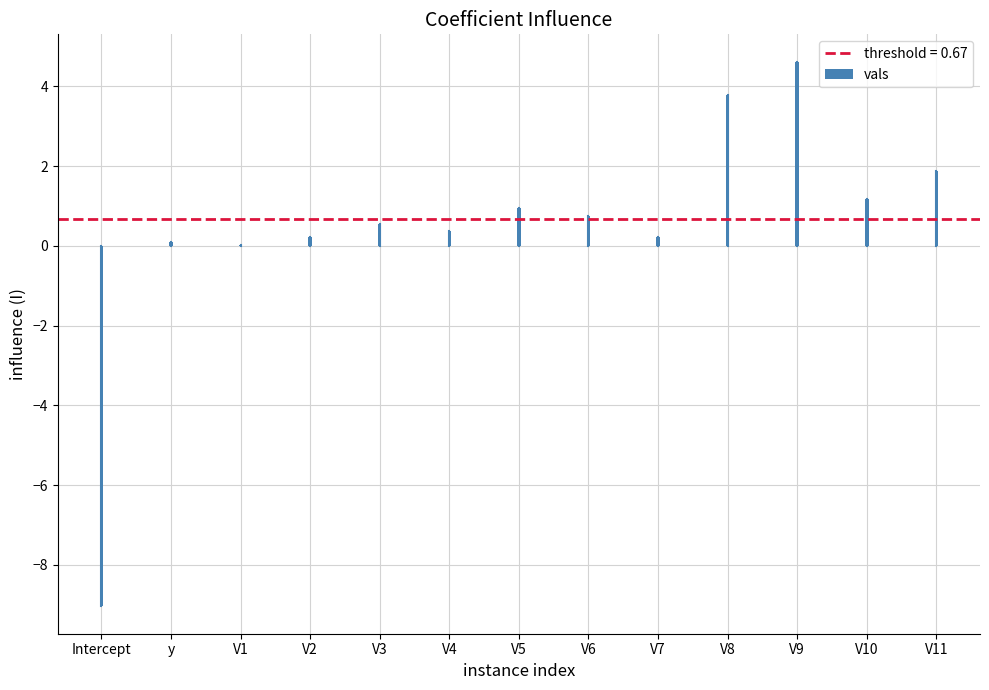

The chart shows a value of 0.4 at V4. True or false?

True